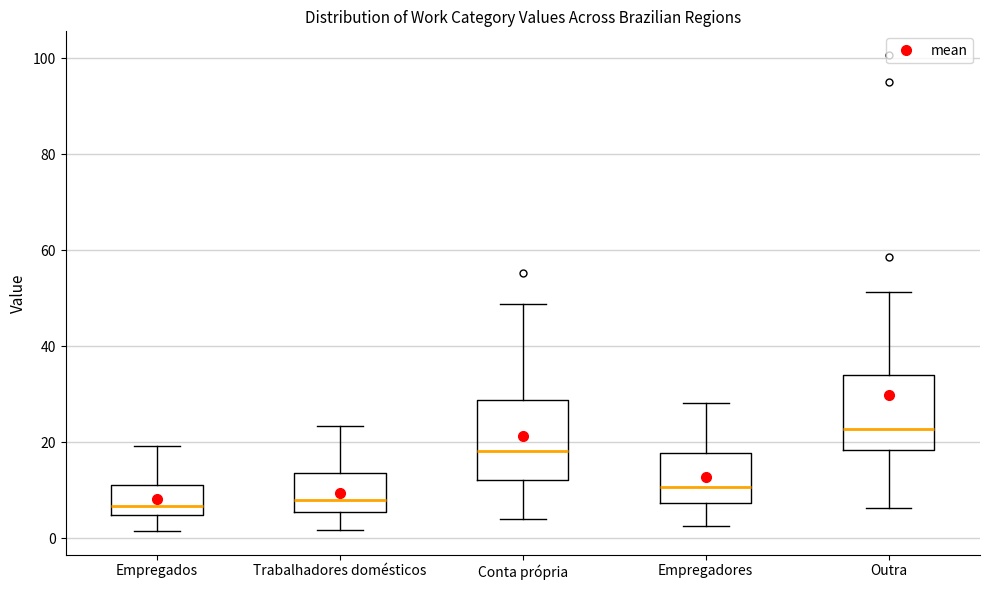

Where does the median line of the box for Trabalhadores domésticos sit on the y-axis? The values are not printed on the chart, so give them approximately, as read against the axis.

8